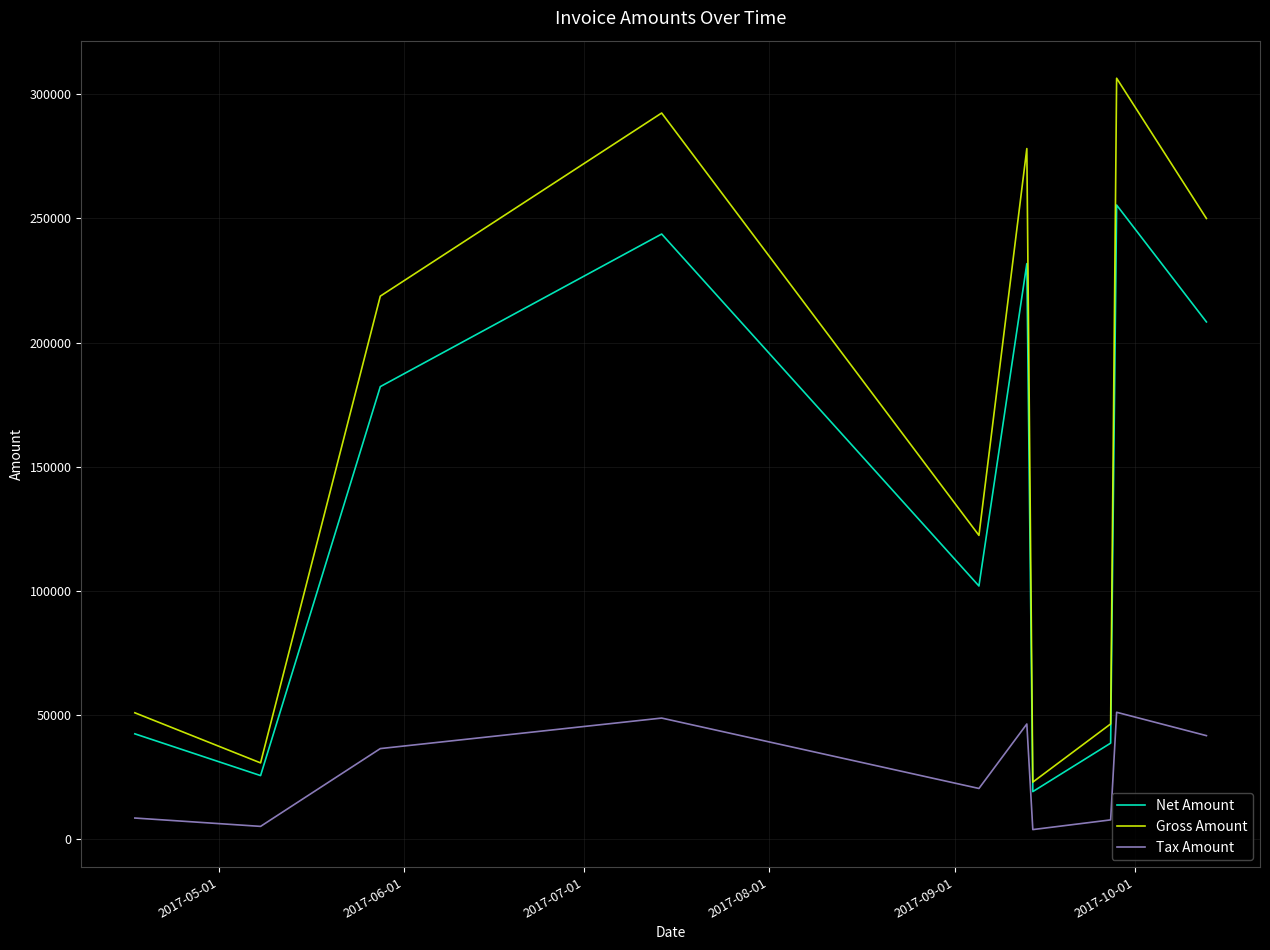

Which series has the largest total across all categories?

Gross Amount